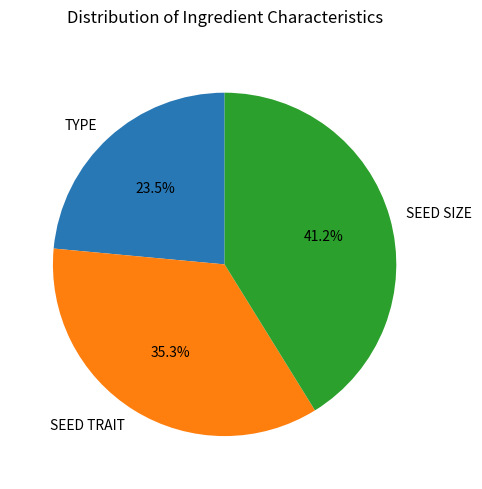

Rank the categories by value from lowest to highest.

TYPE, SEED TRAIT, SEED SIZE